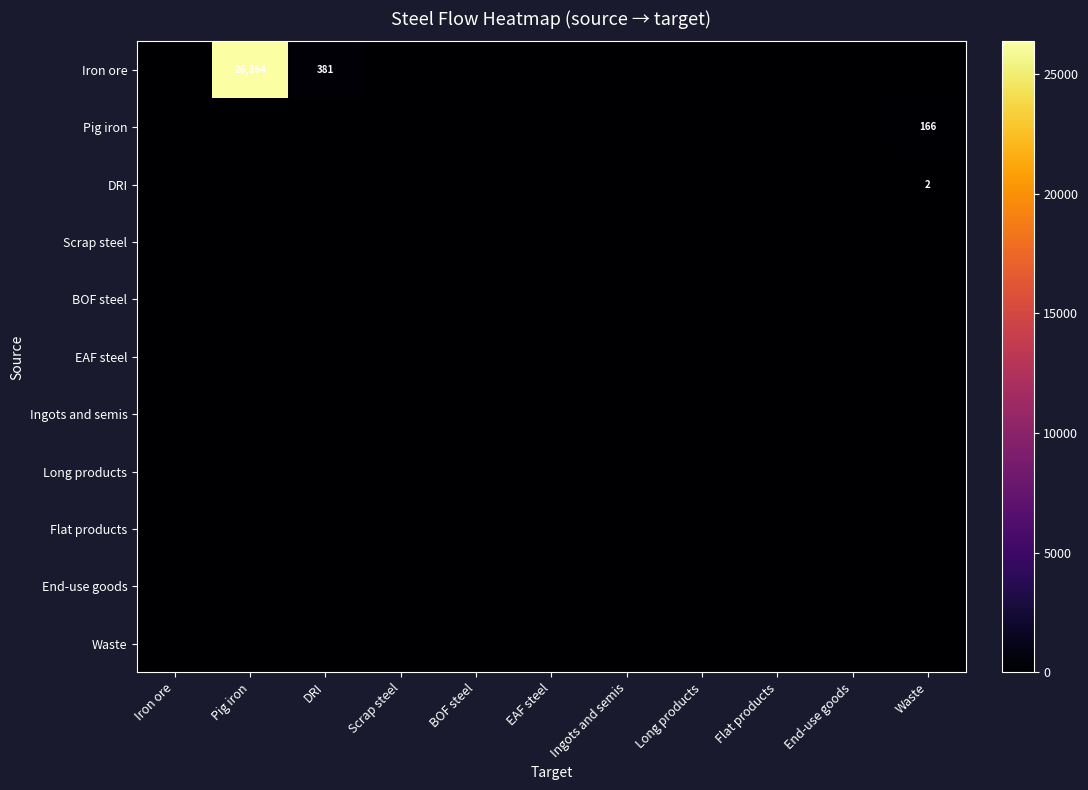

Rank the categories by Pig iron value from highest to lowest.

Waste, Iron ore, Pig iron, DRI, Scrap steel, BOF steel, EAF steel, Ingots and semis, Long products, Flat products, End-use goods